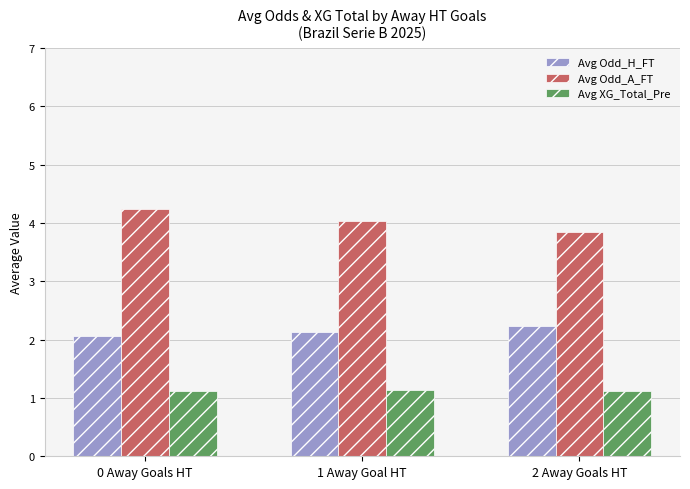

The Avg Odd_A_FT series shows 4.2 at 0 Away Goals HT. True or false?

True